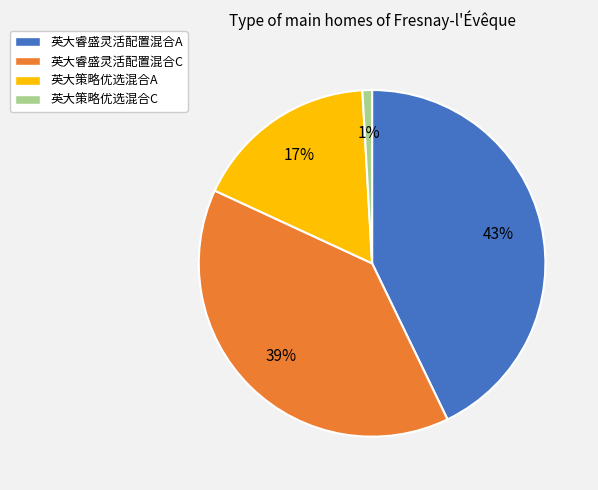

Is there any slice that represents more than half of the pie?

No